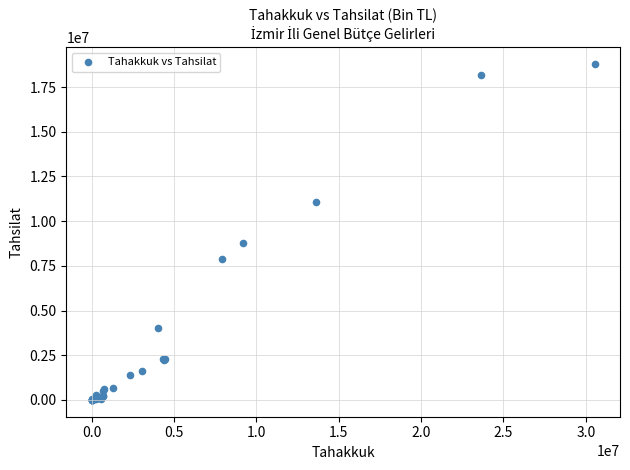

What Y value in the scatter plot is closest to 9391842?

8757536